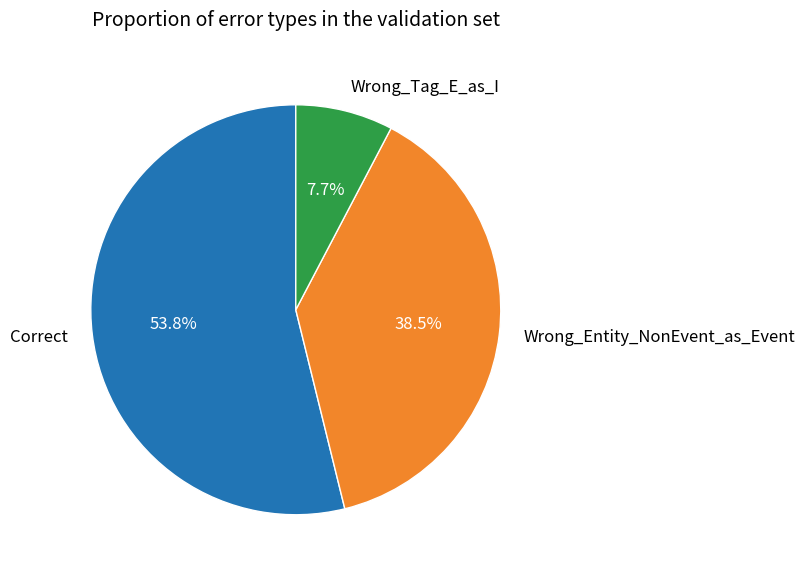

Combined, what portion of the pie is Correct and Wrong_Entity_NonEvent_as_Event?

92.3%